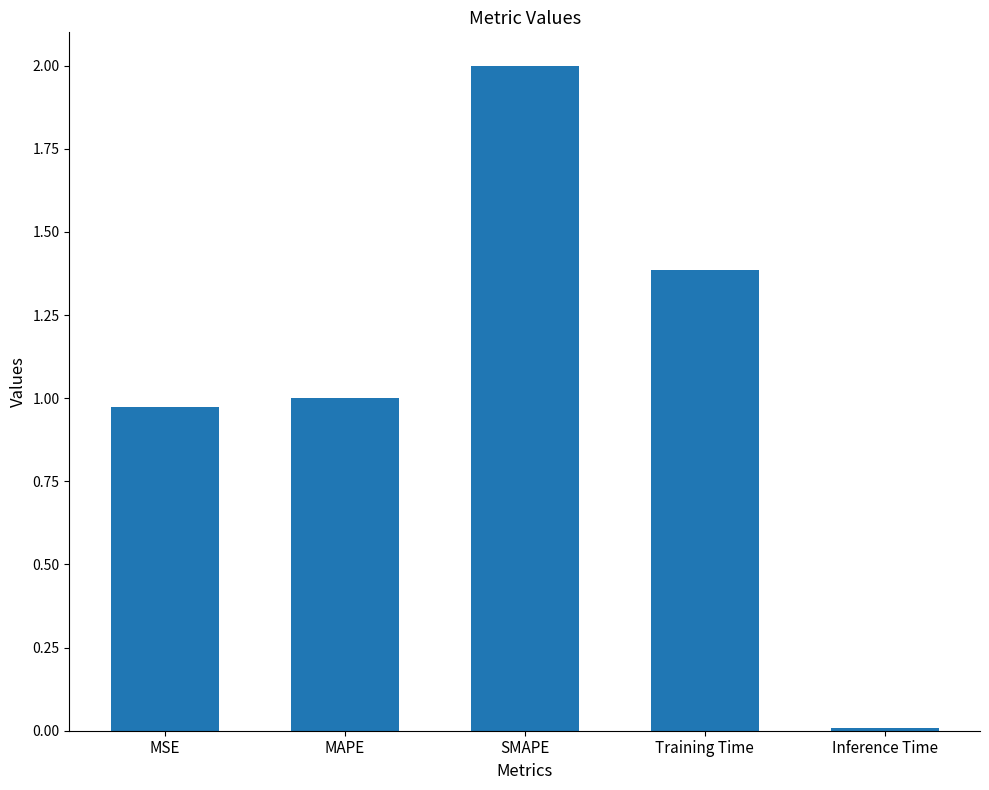

What is the label of the 1st bar from the right?

Inference Time